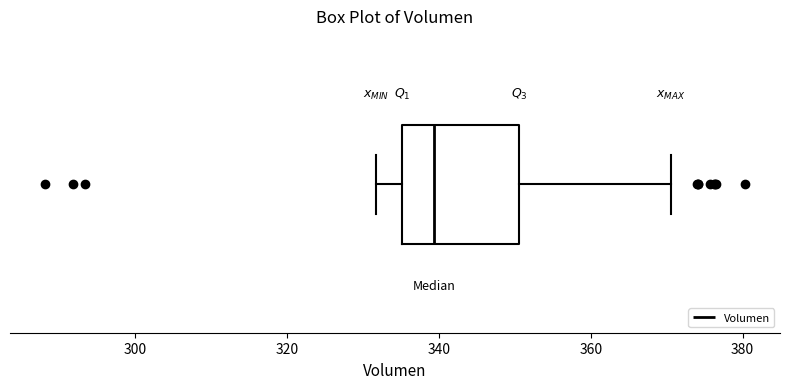

Where is the left edge of the box on the x-axis? The values are not printed on the chart, so give them approximately, as read against the axis.

336